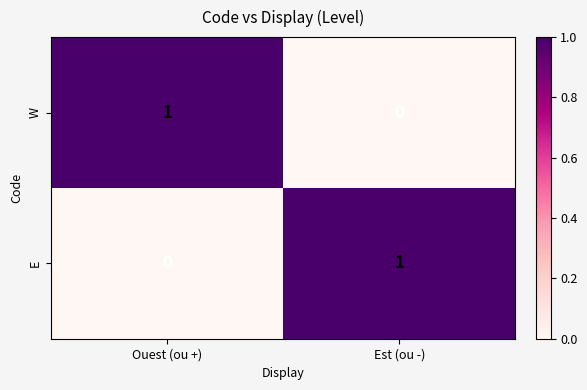

Rank the series at Est (ou -) from lowest to highest value.

W, E